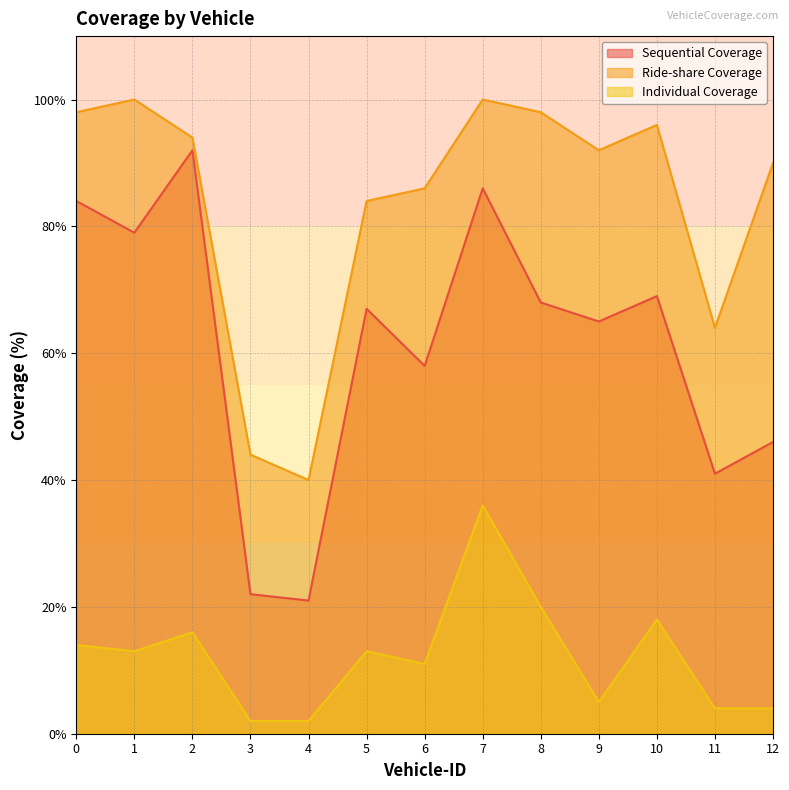

At which label does Sequential Coverage reach its peak?

2